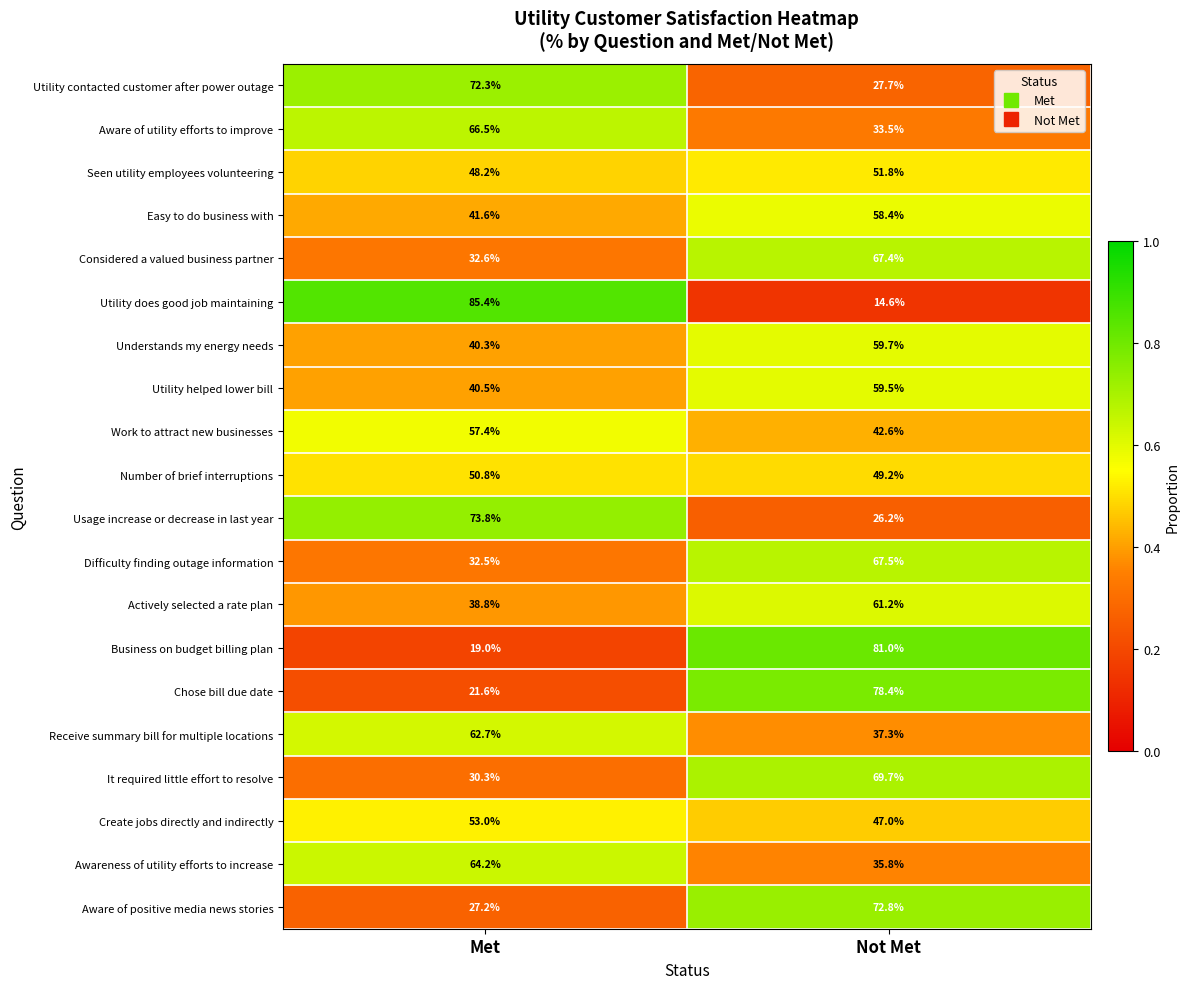

What value does the Utility does good job maintaining series have at Met?

85.4